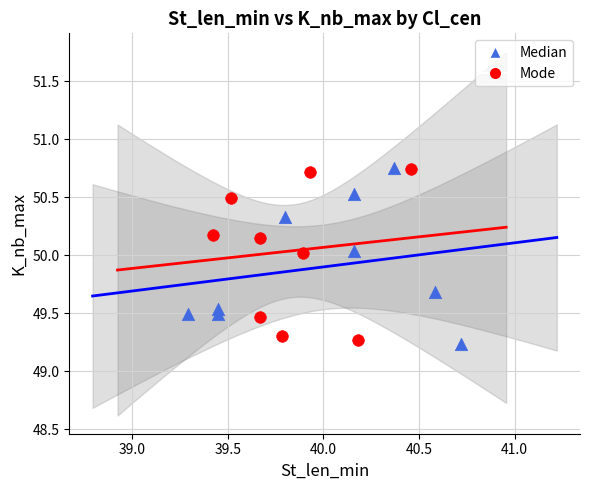

What are all the series names shown in the legend?

Median, Mode